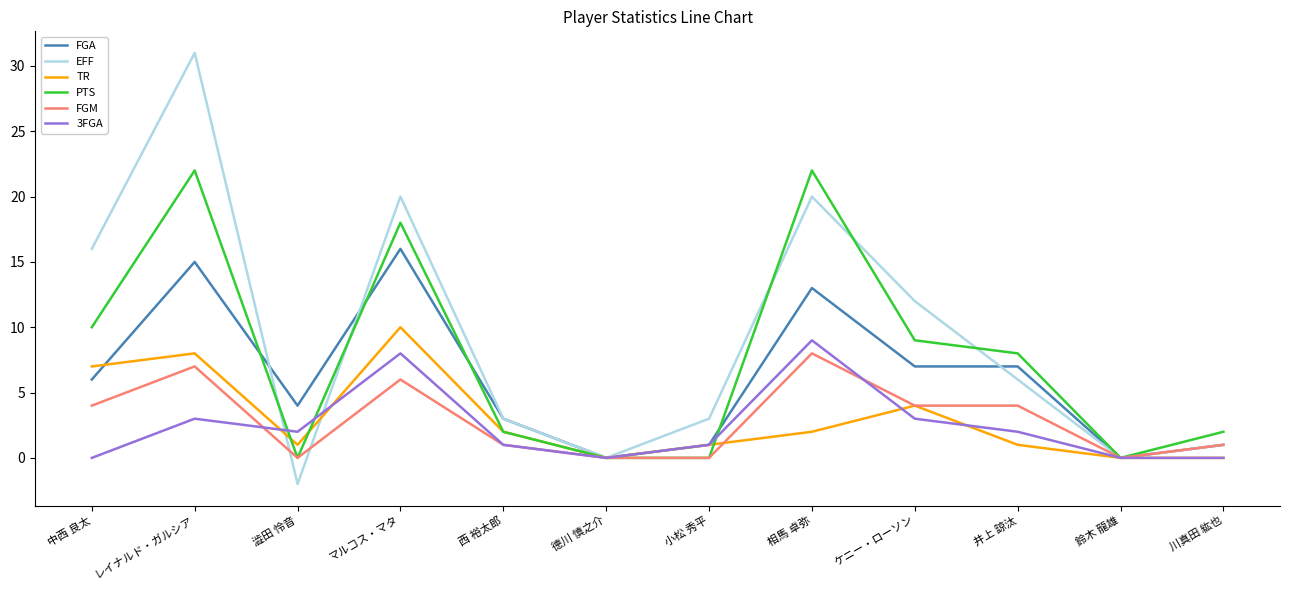

At which category does TR reach its first local peak?

レイナルド・ガルシア